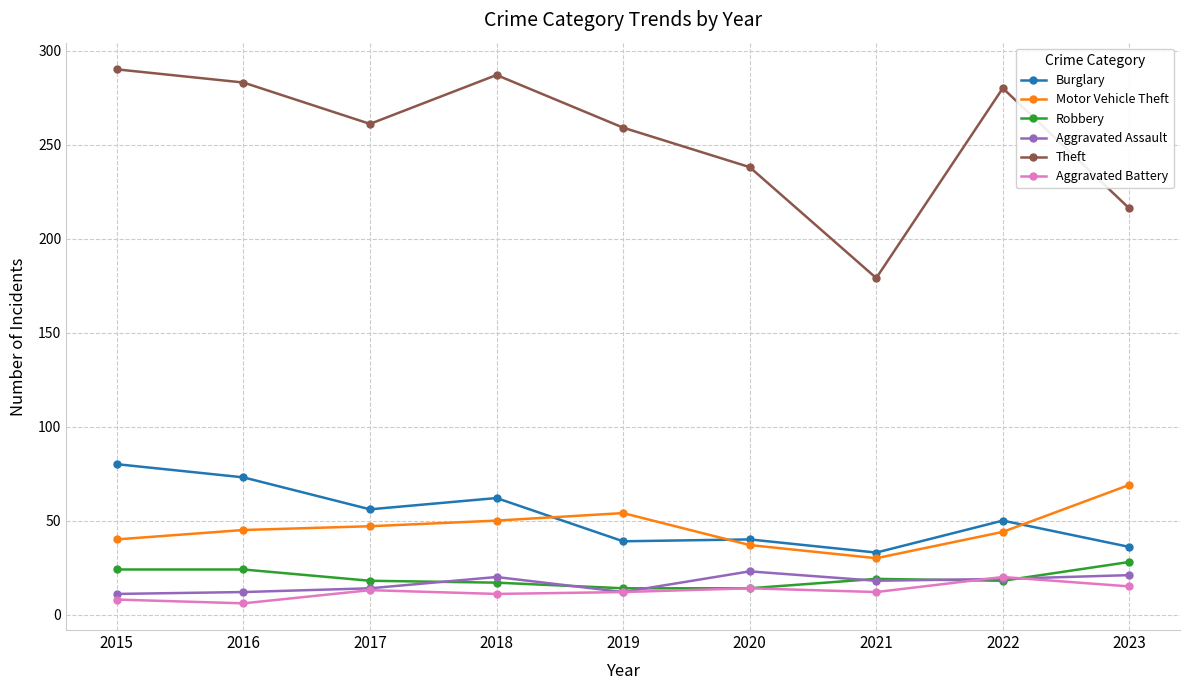

Between 2017 and 2021, which series saw the biggest shift?

Theft